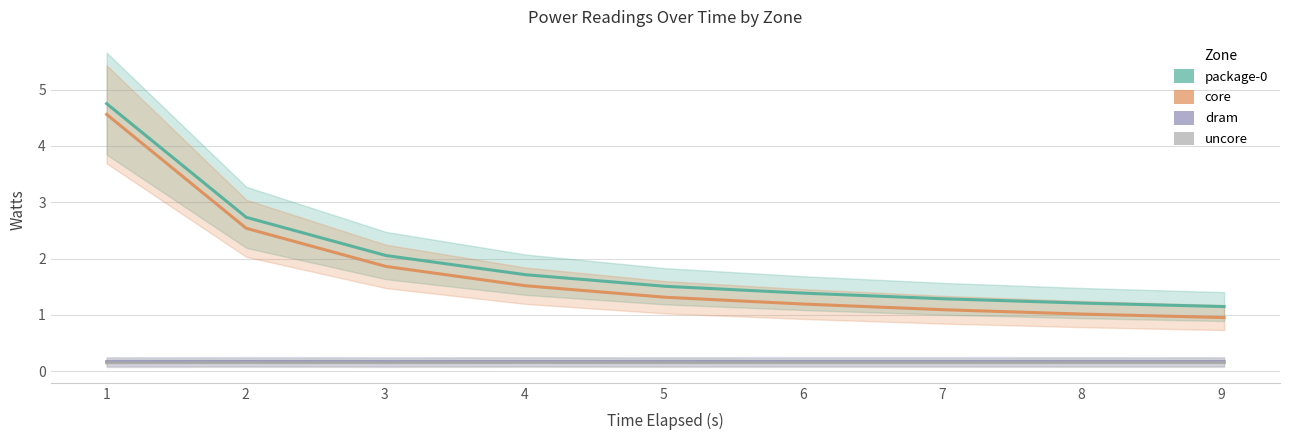

What is the sum of all uncore values?

1.4